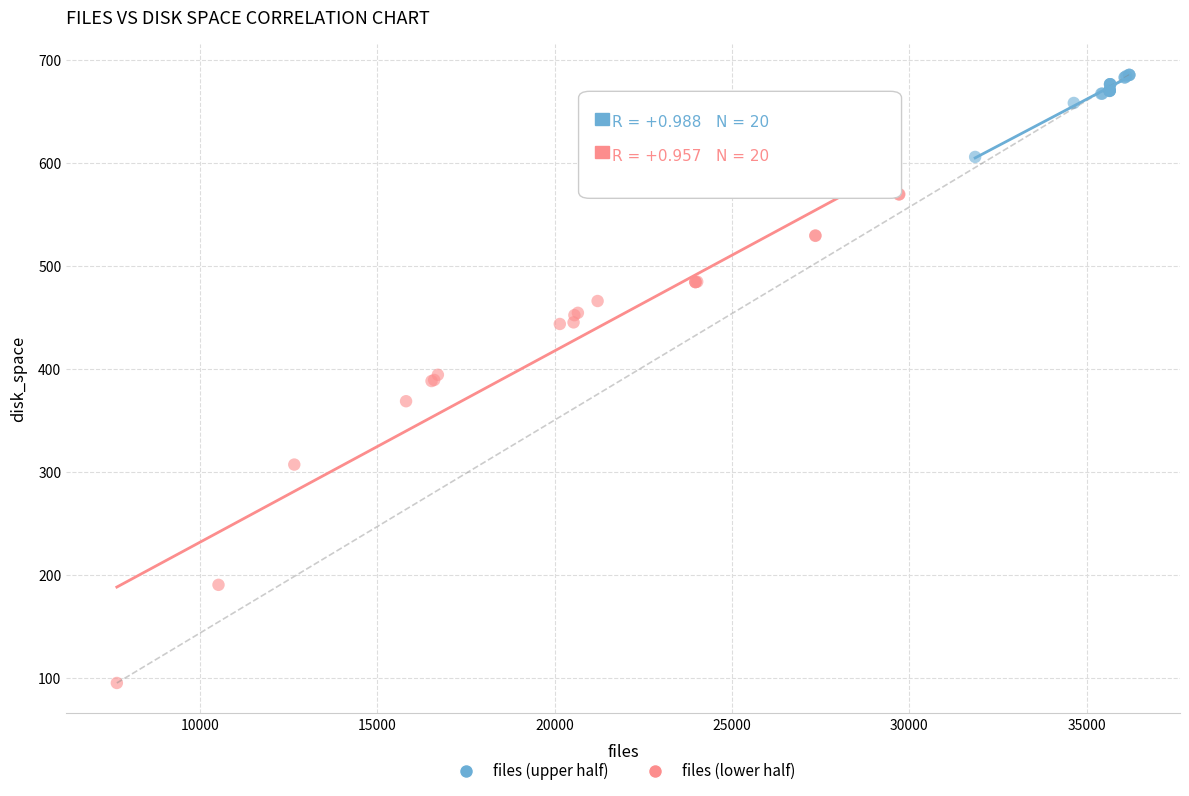

What are all the series names shown in the legend?

files (upper half), files (lower half)